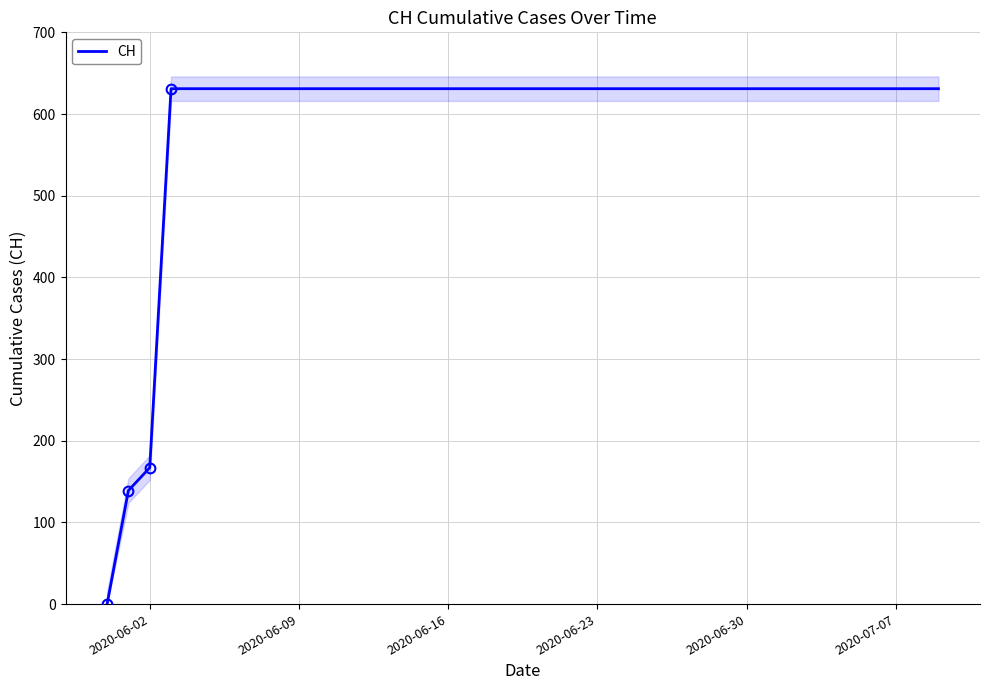

What is the highest value of the CH series?

631